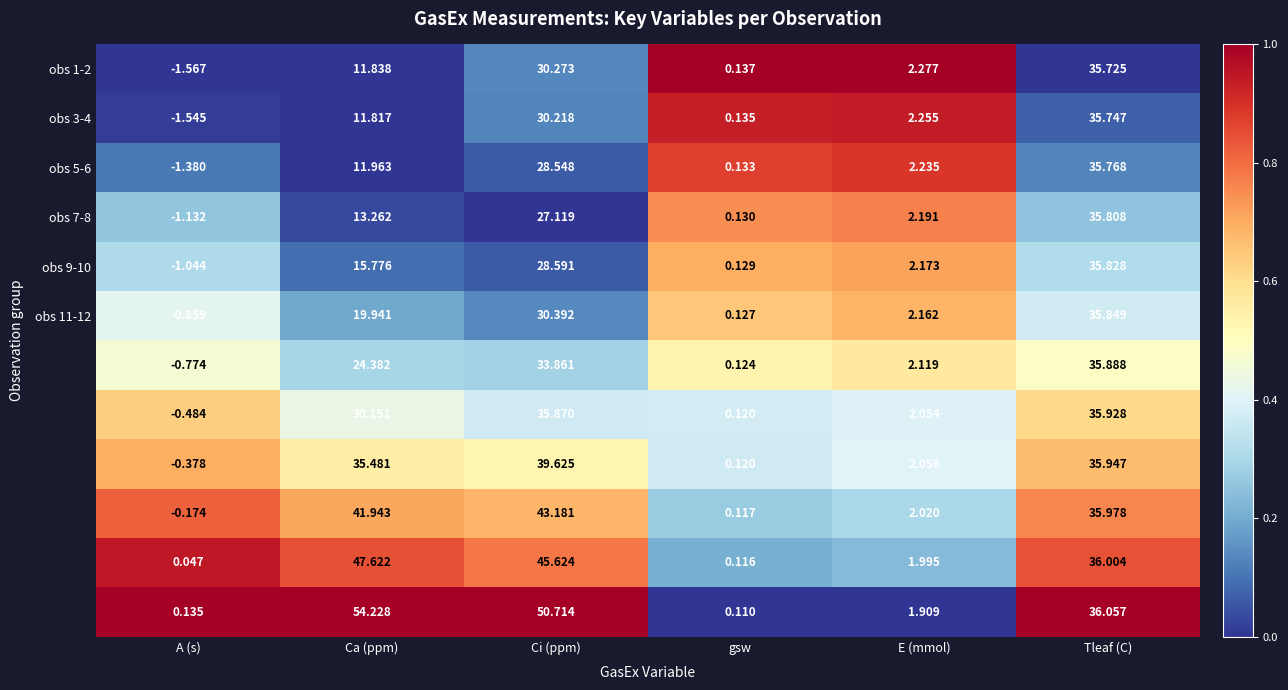

At which category does the chart reach its minimum across all series?

A (s)